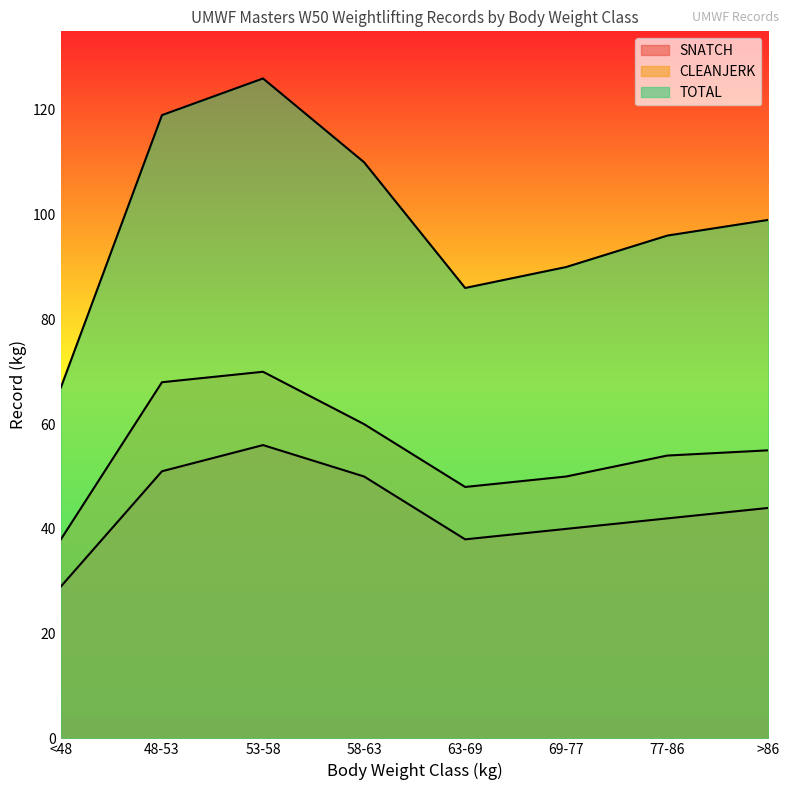

At which label is SNATCH closest to 42?

77-86